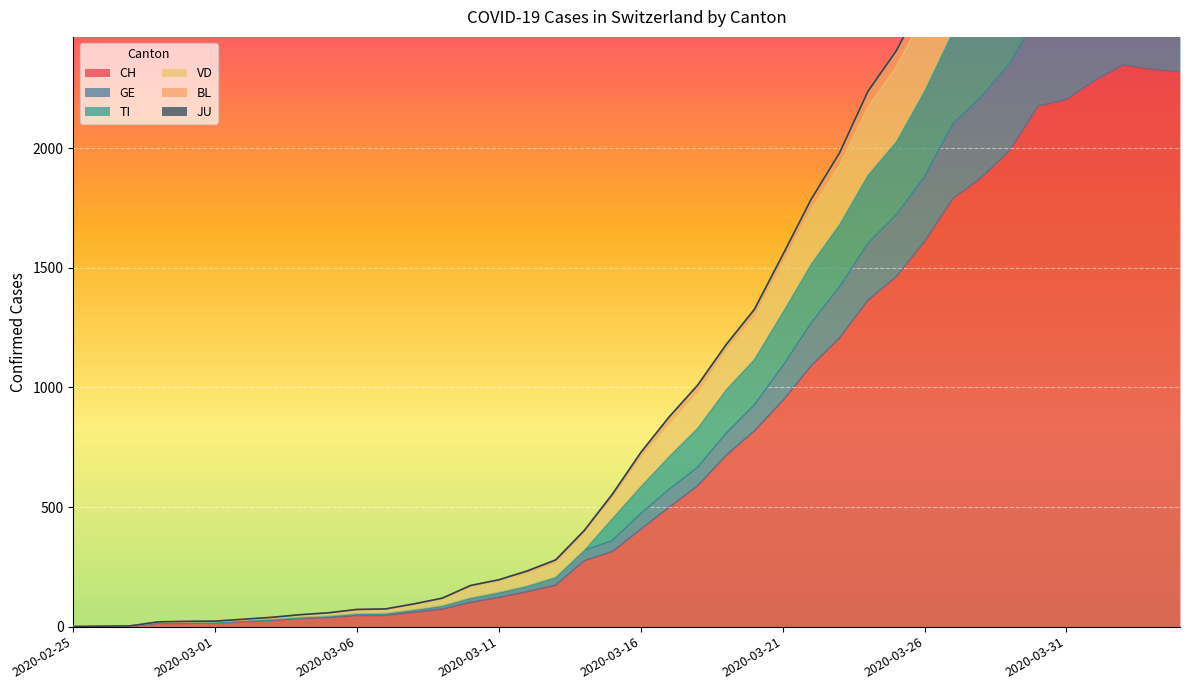

True or false: TI and BL cross at least once.

False